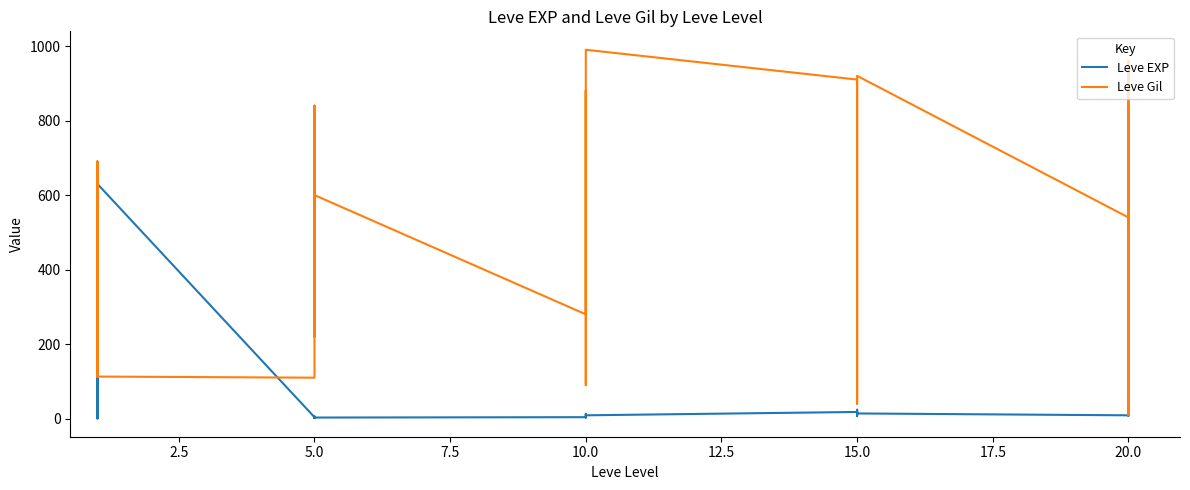

What is the sum of all Leve EXP values?

1515